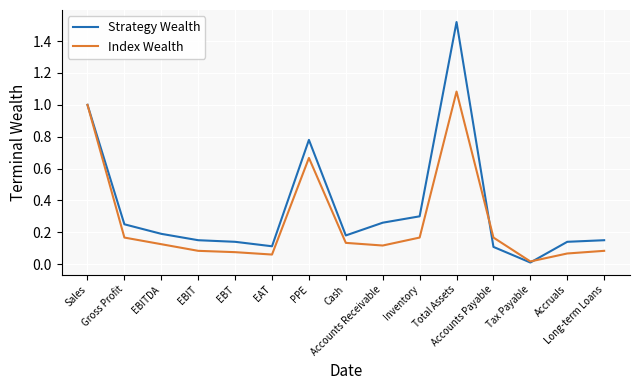

What is the sum of all Index Wealth values?

4.0